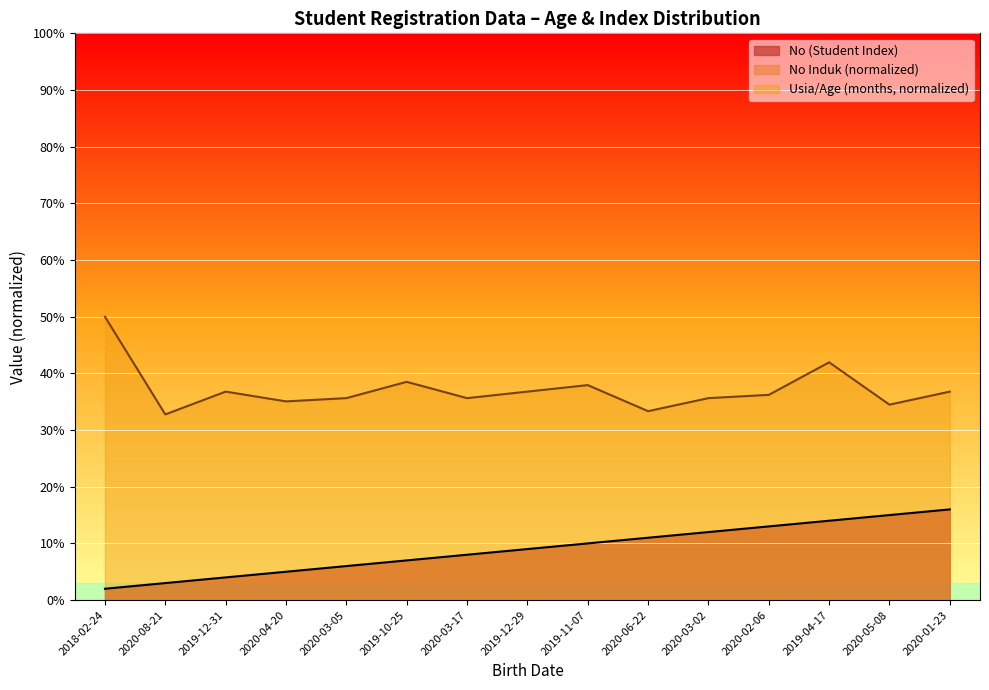

List the labels in order of value, largest first.

2020-01-23, 2020-05-08, 2019-04-17, 2020-02-06, 2020-03-02, 2020-06-22, 2019-11-07, 2019-12-29, 2020-03-17, 2019-10-25, 2020-03-05, 2020-04-20, 2019-12-31, 2020-08-21, 2018-02-24